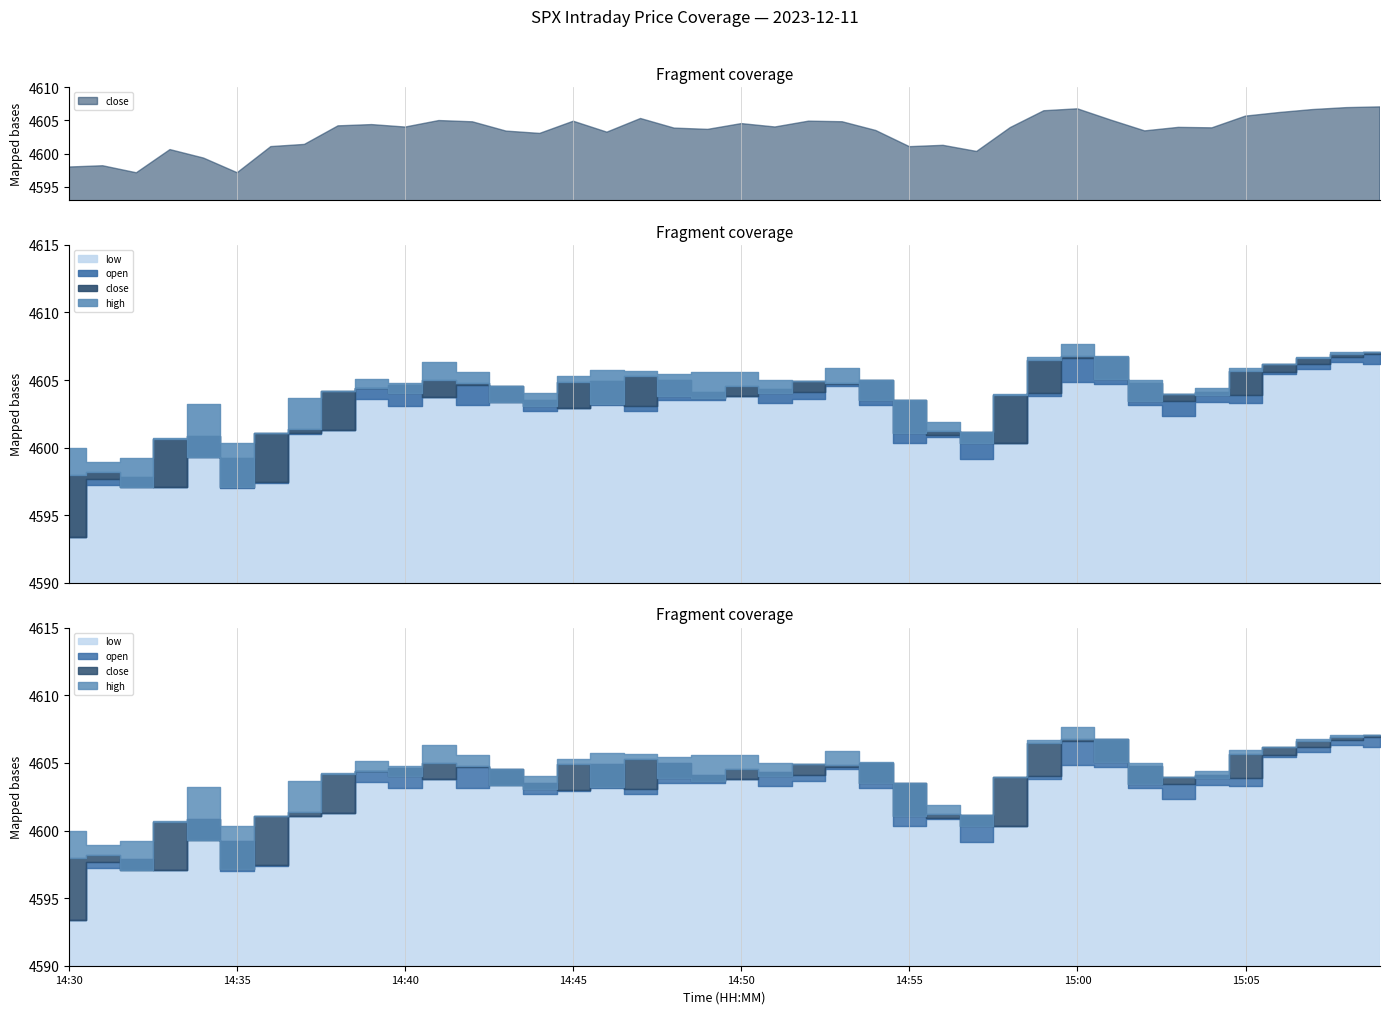

Rank the series by their maximum value, from lowest to highest.

low, open, close, high